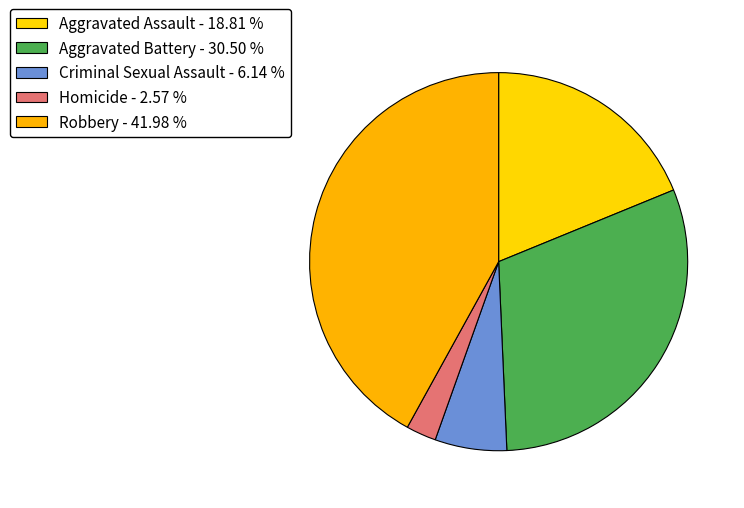

Is Criminal Sexual Assault the majority of the pie?

No